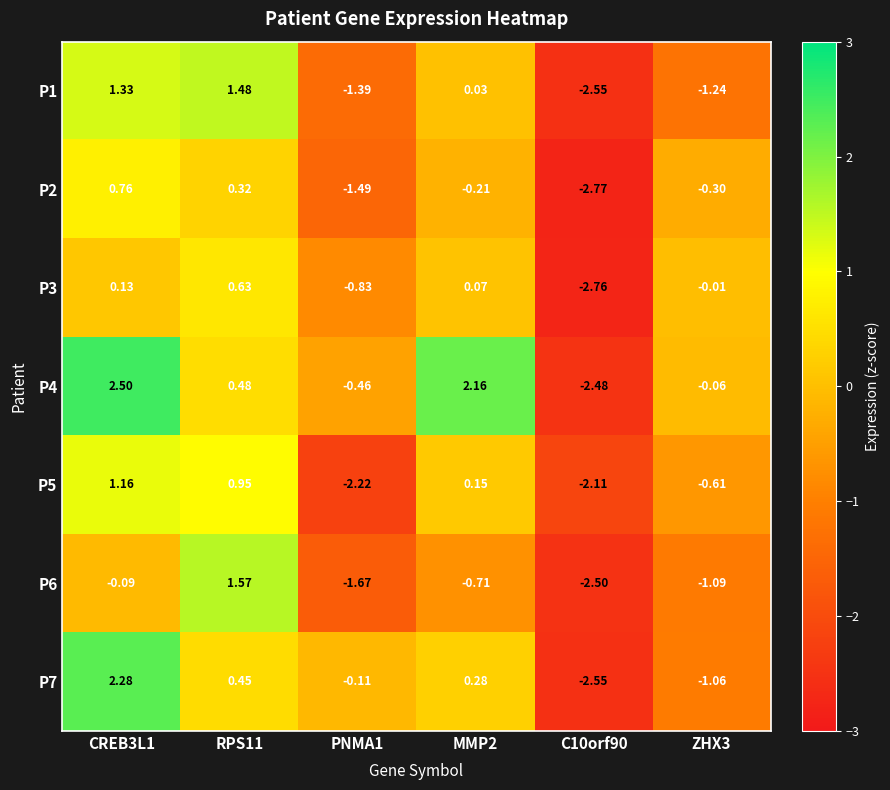

Is the value of P4 at CREB3L1 greater than the value of P1 at CREB3L1?

Yes